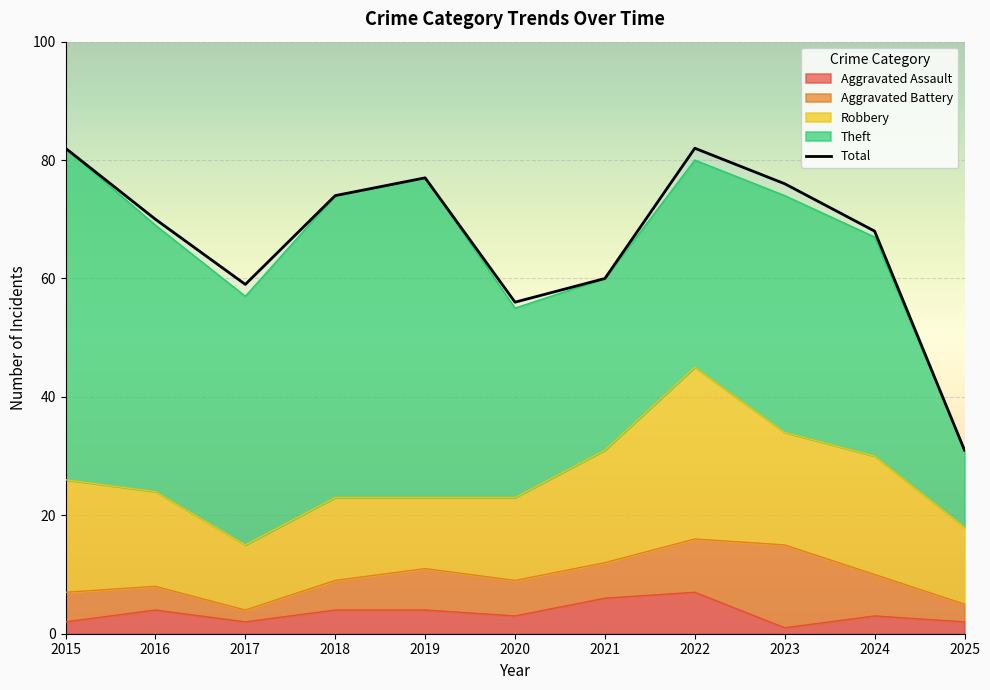

What is the difference between the maximum and minimum values?

51